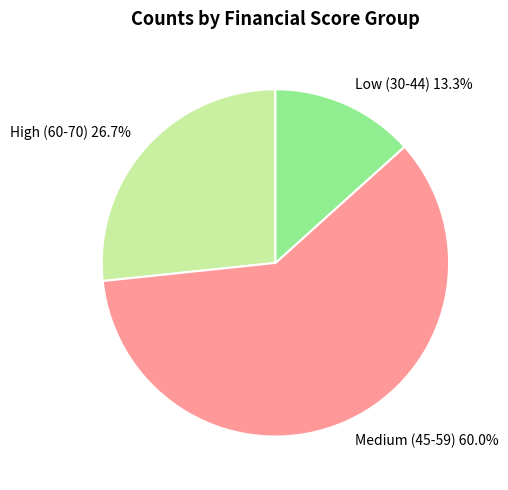

Which category accounts for the majority?

Medium (45-59)